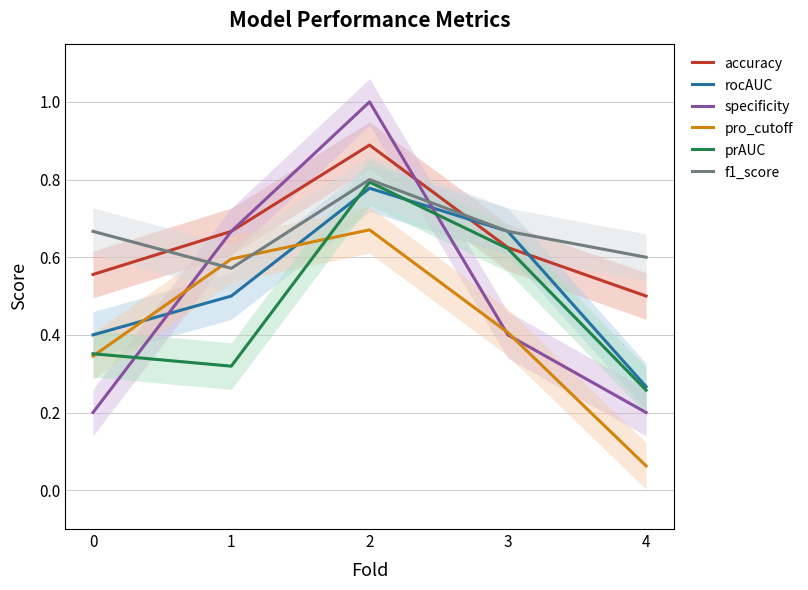

How many pro_cutoff values are between 0 and 1?

5